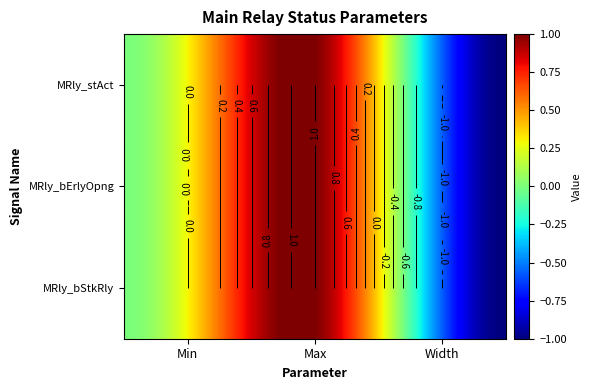

Which has a higher value, 2 or 1?

1